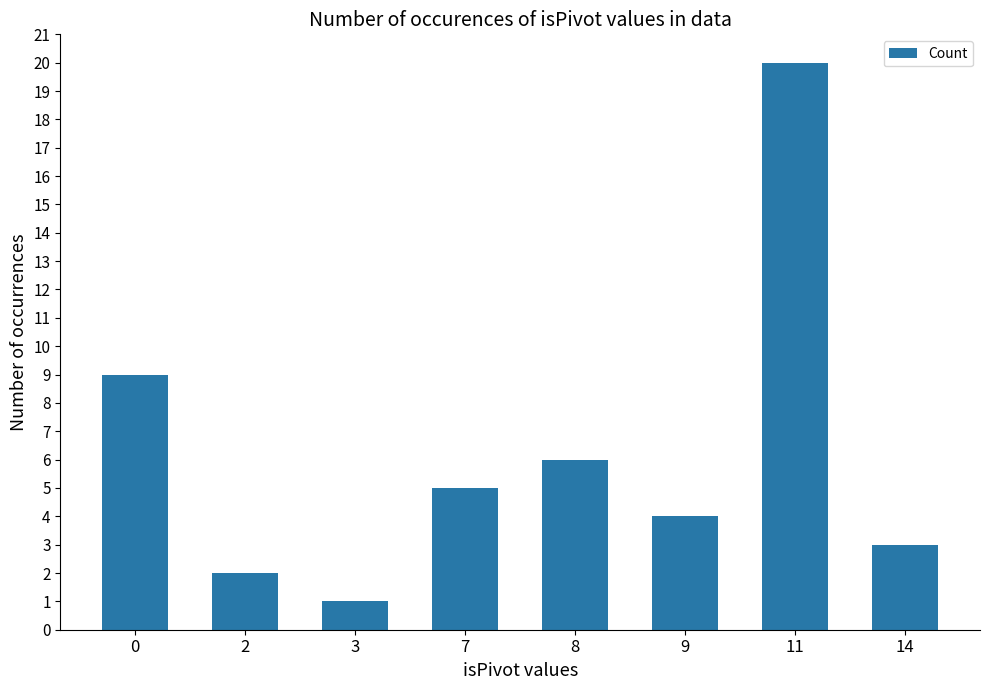

What is the change in value from 3 to 7?

+4